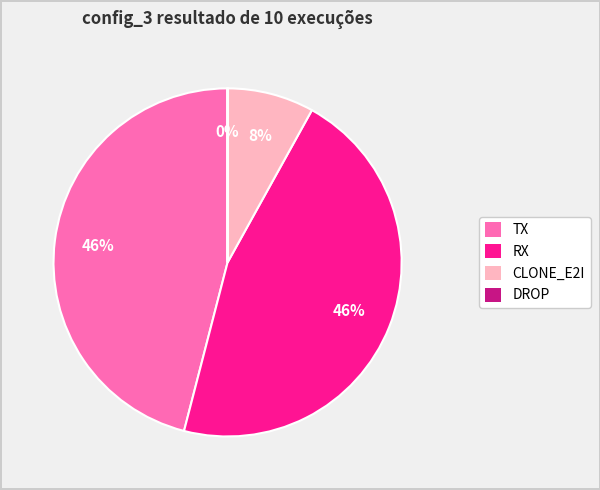

What percentage is the RX slice, to the nearest percent?

46%